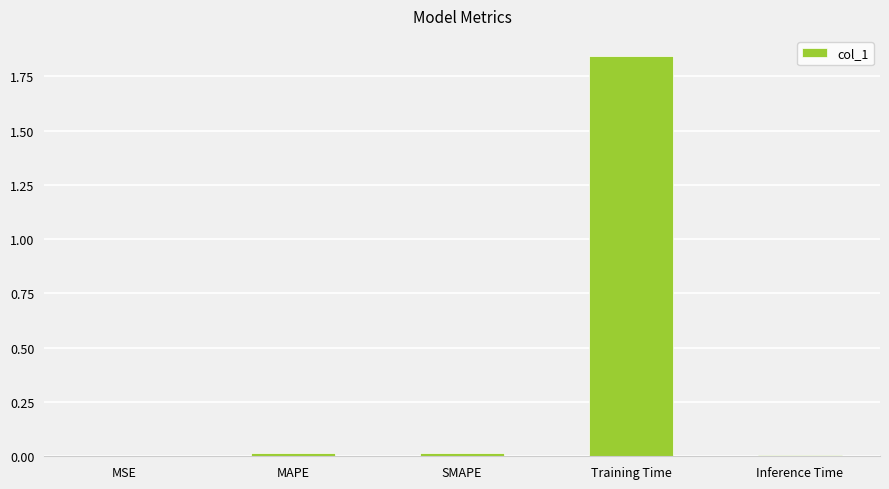

At which category does the chart reach its peak across all series?

Training Time